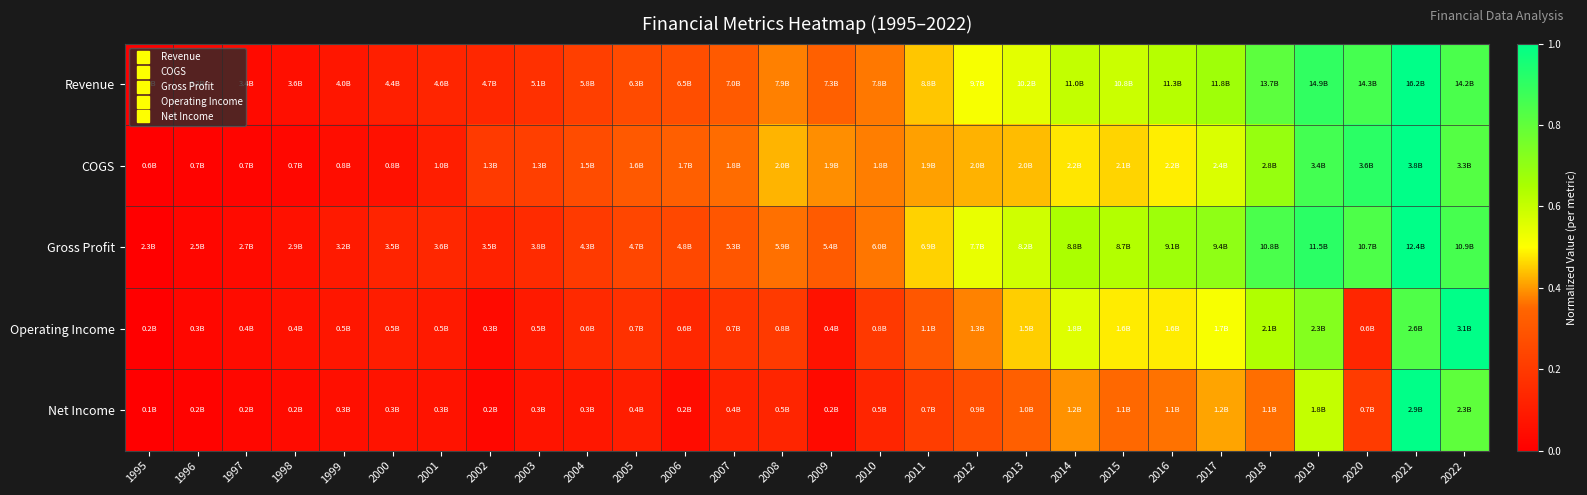

What is the maximum value shown in the chart?

1.0